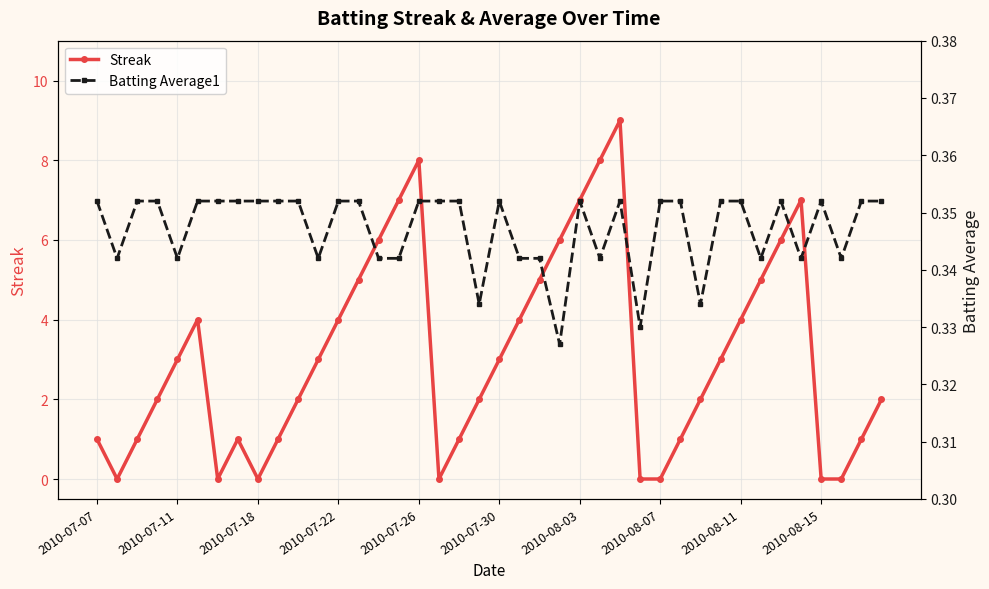

How many intersections are there between Streak and Batting Average1?

12